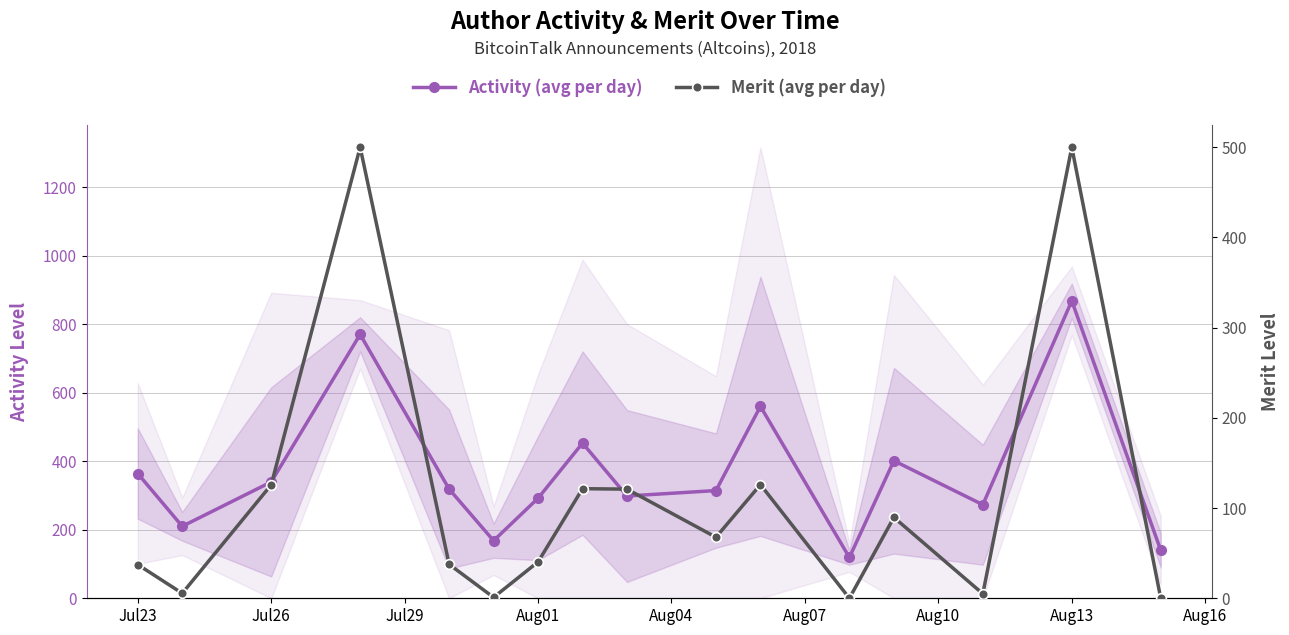

At which label does Activity (avg per day) first exceed 318?

Jul23